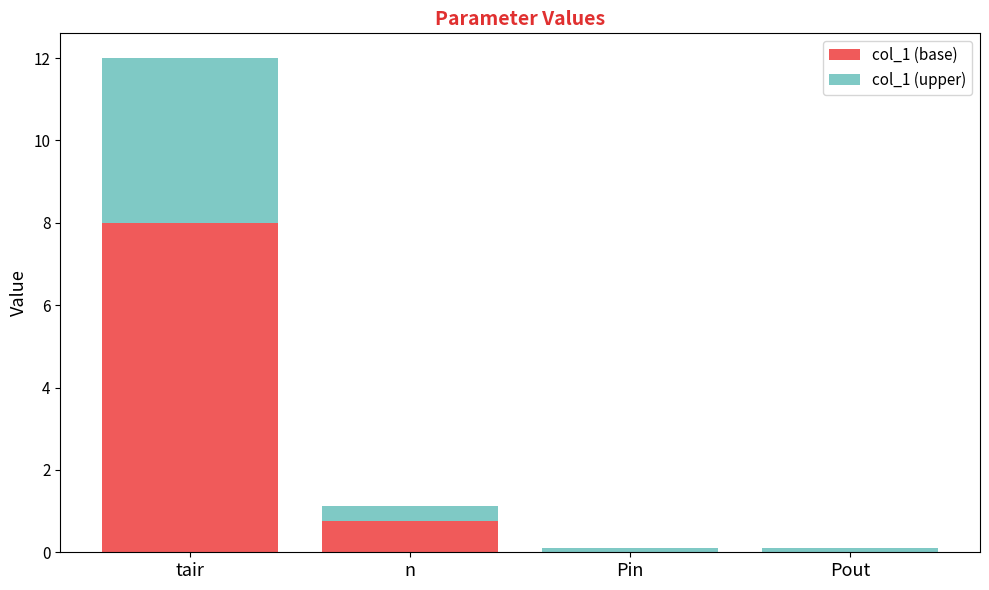

The value of col_1 (base) at Pout is 3.5. True or false?

False